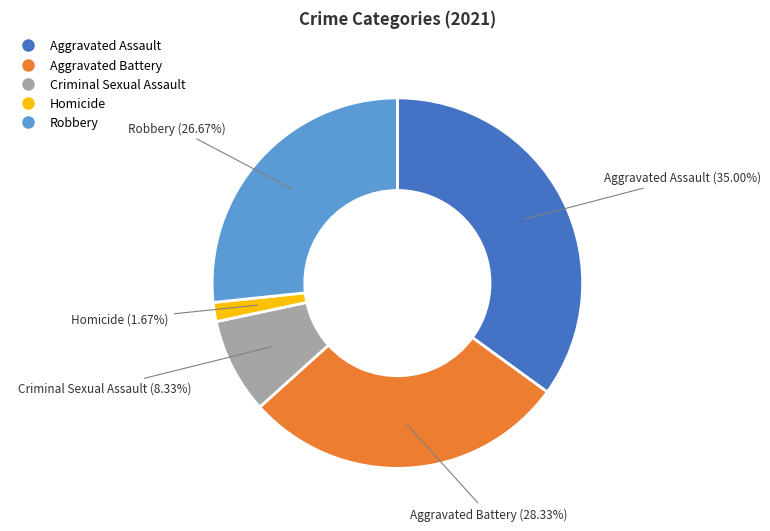

To the nearest percent, what is the difference between the Robbery and Aggravated Assault slice percentages?

8%